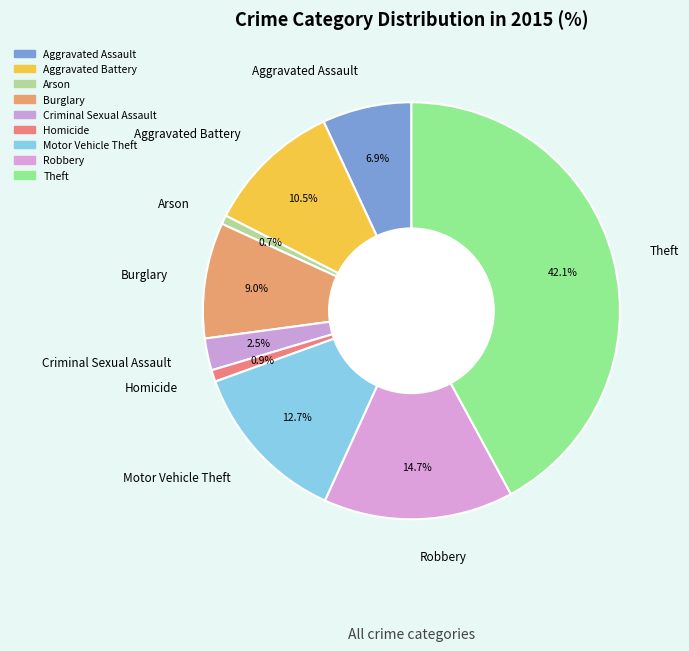

True or false: Arson accounts for 1% of the total.

True